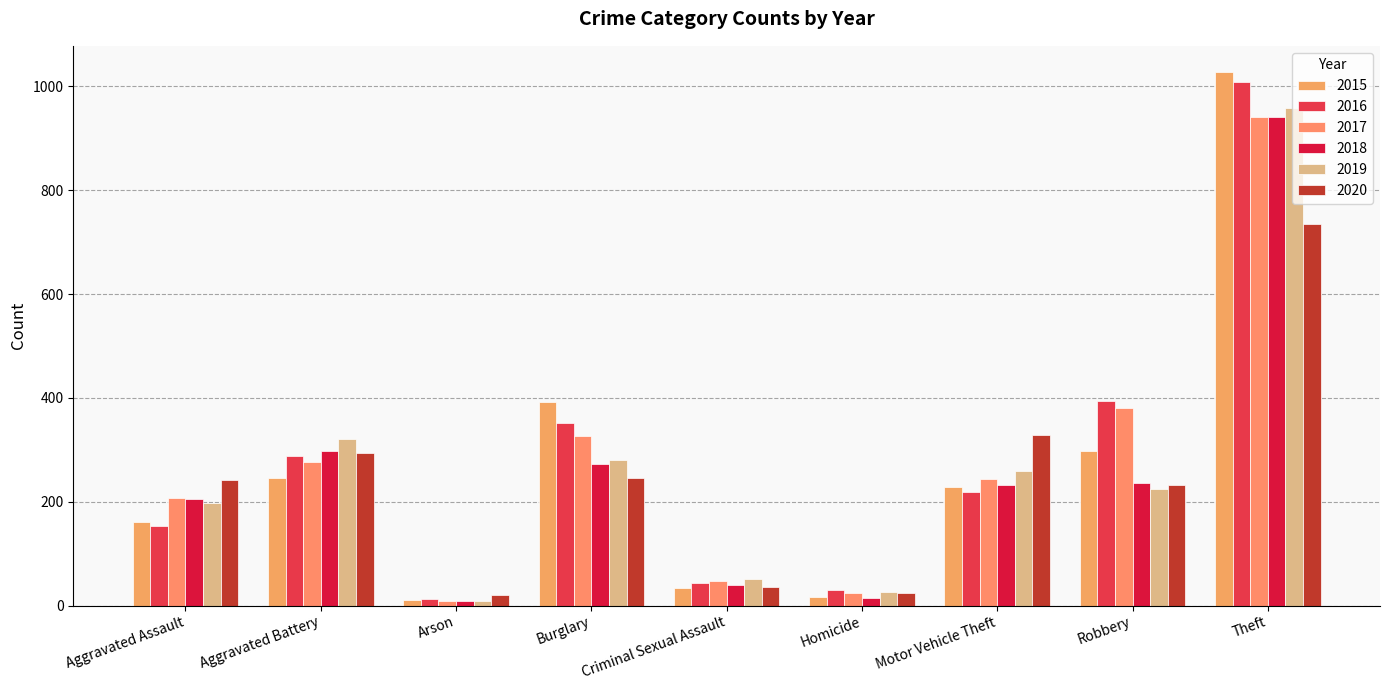

What is the difference between the maximum and minimum values in the 2017 series?

932